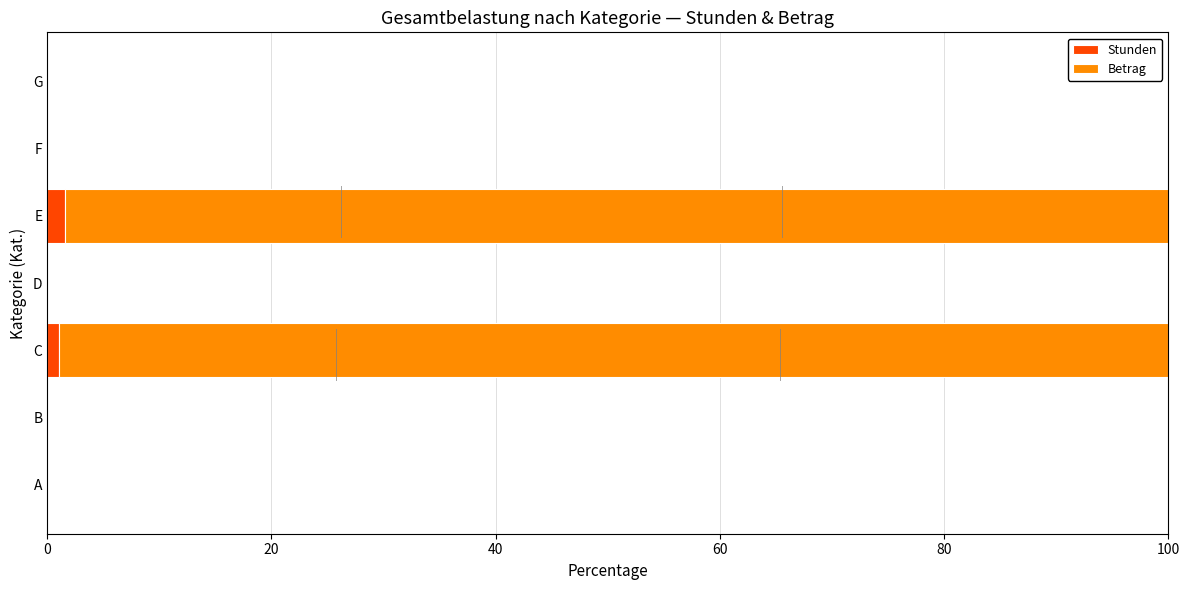

What is the sum of all Stunden values?

2.6